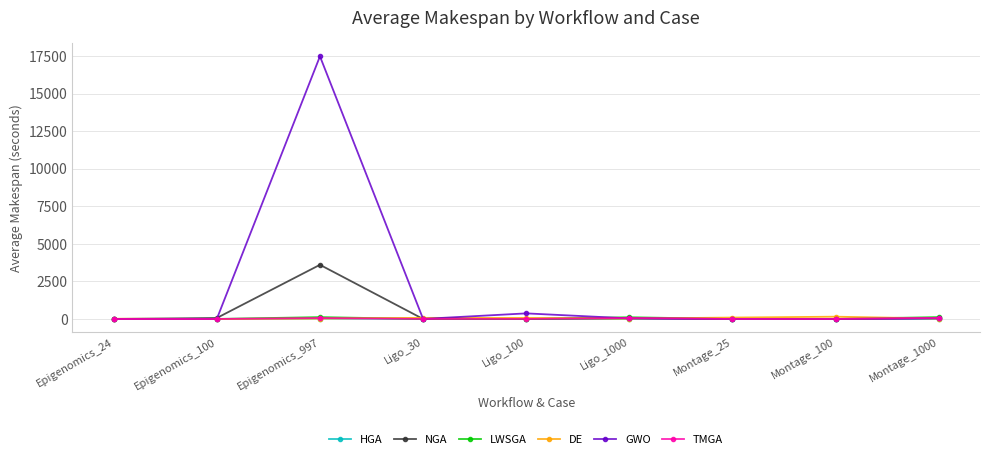

What is the value of the GWO point at the 6th from the left?

39.1